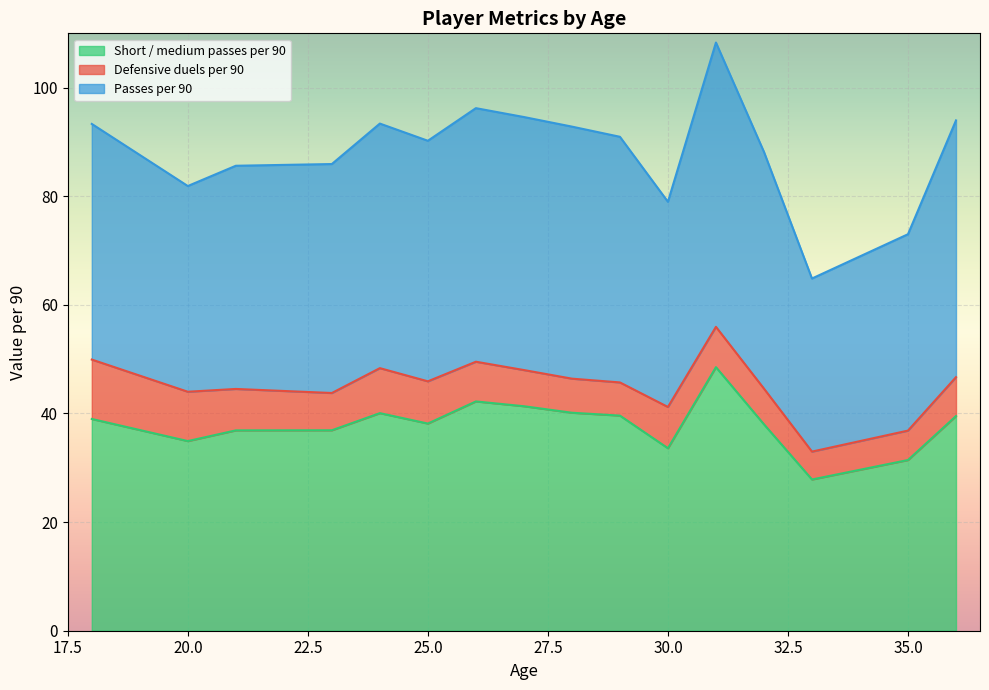

True or false: Defensive duels per 90 and Short / medium passes per 90 cross at least once.

False